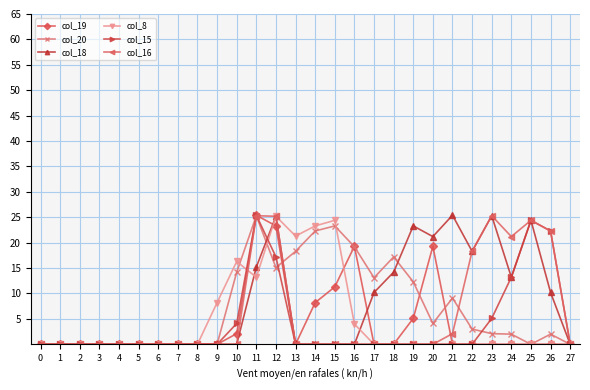

Which series changed the most between 9 and 19?

col_18